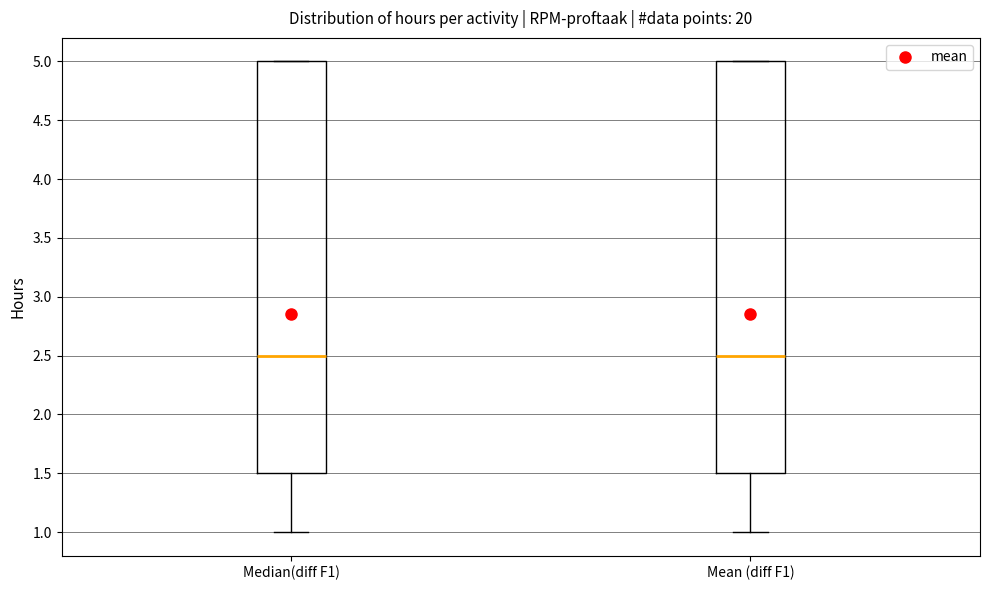

Reading left to right, transcribe this box plot: for each box, give where its median line is, the range the box spans, and where its two whiskers end, as read against the y-axis. The values are not printed on the chart, so give them approximately, as read against the axis.

Median(diff F1): median 2.5, box 1.5 to 5.0, whiskers 1.0 to 5.0
Mean (diff F1): median 2.5, box 1.5 to 5.0, whiskers 1.0 to 5.0